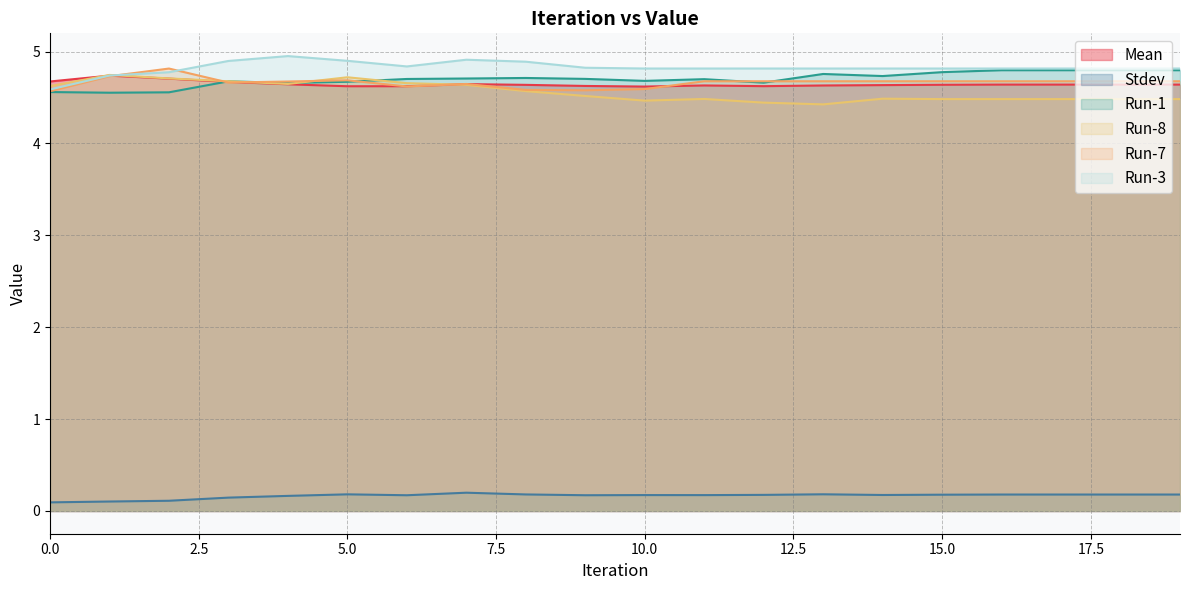

At how many categories does at least one series exceed 1?

20